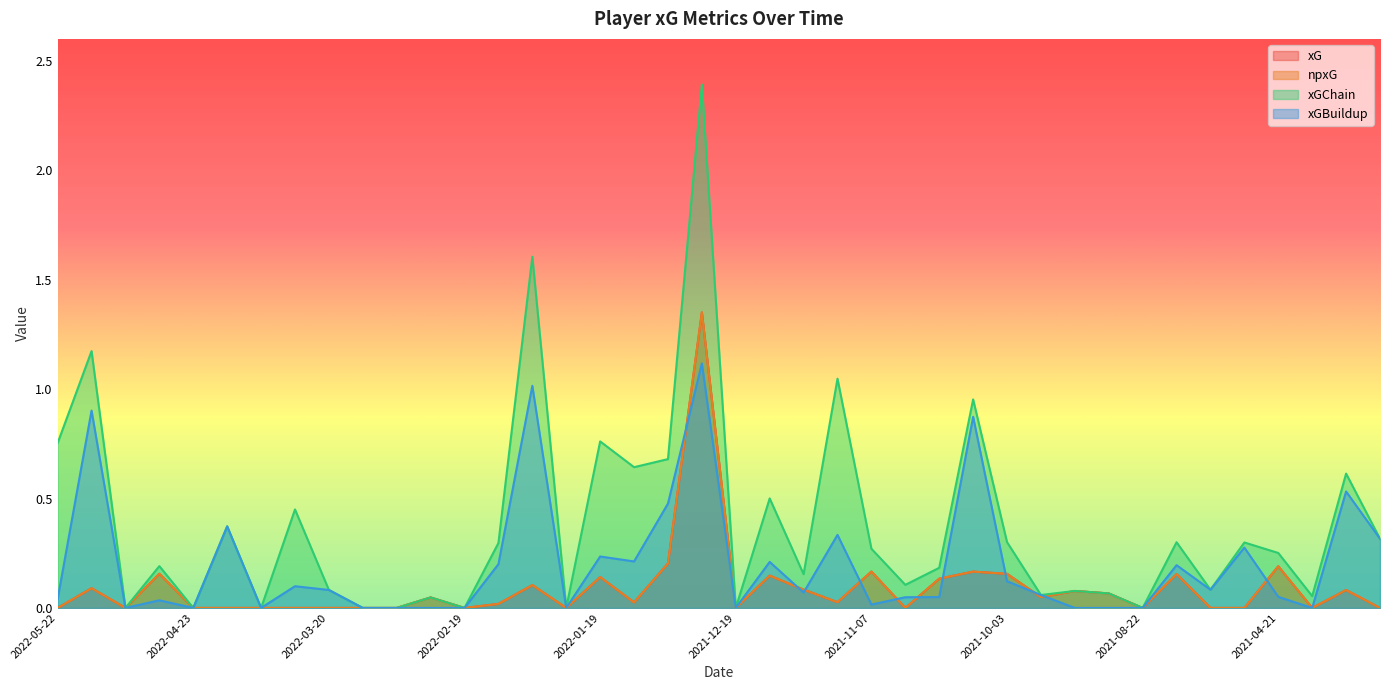

Reading left to right, what are all the values shown in this chart?

xG: 2022-05-22=0.0	2022-05-15=0.1	2022-05-12=0.0	2022-05-01=0.2	2022-04-23=0.0	2022-04-16=0.0	2022-04-09=0.0	2022-04-03=0.0	2022-03-20=0.0	2022-03-16=0.0	2022-03-12=0.0	2022-02-23=0.0	2022-02-19=0.0	2022-02-13=0.0	2022-02-09=0.1	2022-01-23=0.0	2022-01-19=0.1	2022-01-01=0.0	2021-12-28=0.2	2021-12-26=1.4	2021-12-19=0.0	2021-12-05=0.1	2021-12-02=0.1	2021-11-21=0.0	2021-11-07=0.2	2021-10-30=0.0	2021-10-24=0.1	2021-10-17=0.2	2021-10-03=0.2	2021-09-26=0.0	2021-09-11=0.1	2021-08-29=0.1	2021-08-22=0.0	2021-08-15=0.2	2021-05-23=0.0	2021-05-08=0.0	2021-04-21=0.2	2021-04-16=0.0	2021-04-11=0.1	2021-04-04=0.0
npxG: 2022-05-22=0.0	2022-05-15=0.1	2022-05-12=0.0	2022-05-01=0.2	2022-04-23=0.0	2022-04-16=0.0	2022-04-09=0.0	2022-04-03=0.0	2022-03-20=0.0	2022-03-16=0.0	2022-03-12=0.0	2022-02-23=0.0	2022-02-19=0.0	2022-02-13=0.0	2022-02-09=0.1	2022-01-23=0.0	2022-01-19=0.1	2022-01-01=0.0	2021-12-28=0.2	2021-12-26=1.4	2021-12-19=0.0	2021-12-05=0.1	2021-12-02=0.1	2021-11-21=0.0	2021-11-07=0.2	2021-10-30=0.0	2021-10-24=0.1	2021-10-17=0.2	2021-10-03=0.2	2021-09-26=0.0	2021-09-11=0.1	2021-08-29=0.1	2021-08-22=0.0	2021-08-15=0.2	2021-05-23=0.0	2021-05-08=0.0	2021-04-21=0.2	2021-04-16=0.0	2021-04-11=0.1	2021-04-04=0.0
xGChain: 2022-05-22=0.8	2022-05-15=1.2	2022-05-12=0.0	2022-05-01=0.2	2022-04-23=0.0	2022-04-16=0.4	2022-04-09=0.0	2022-04-03=0.5	2022-03-20=0.1	2022-03-16=0.0	2022-03-12=0.0	2022-02-23=0.0	2022-02-19=0.0	2022-02-13=0.3	2022-02-09=1.6	2022-01-23=0.0	2022-01-19=0.8	2022-01-01=0.6	2021-12-28=0.7	2021-12-26=2.4	2021-12-19=0.0	2021-12-05=0.5	2021-12-02=0.2	2021-11-21=1.0	2021-11-07=0.3	2021-10-30=0.1	2021-10-24=0.2	2021-10-17=1.0	2021-10-03=0.3	2021-09-26=0.1	2021-09-11=0.1	2021-08-29=0.1	2021-08-22=0.0	2021-08-15=0.3	2021-05-23=0.1	2021-05-08=0.3	2021-04-21=0.3	2021-04-16=0.1	2021-04-11=0.6	2021-04-04=0.3
xGBuildup: 2022-05-22=0.0	2022-05-15=0.9	2022-05-12=0.0	2022-05-01=0.0	2022-04-23=0.0	2022-04-16=0.4	2022-04-09=0.0	2022-04-03=0.1	2022-03-20=0.1	2022-03-16=0.0	2022-03-12=0.0	2022-02-23=0.0	2022-02-19=0.0	2022-02-13=0.2	2022-02-09=1.0	2022-01-23=0.0	2022-01-19=0.2	2022-01-01=0.2	2021-12-28=0.5	2021-12-26=1.1	2021-12-19=0.0	2021-12-05=0.2	2021-12-02=0.1	2021-11-21=0.3	2021-11-07=0.0	2021-10-30=0.0	2021-10-24=0.0	2021-10-17=0.9	2021-10-03=0.1	2021-09-26=0.1	2021-09-11=0.0	2021-08-29=0.0	2021-08-22=0.0	2021-08-15=0.2	2021-05-23=0.1	2021-05-08=0.3	2021-04-21=0.1	2021-04-16=0.0	2021-04-11=0.5	2021-04-04=0.3